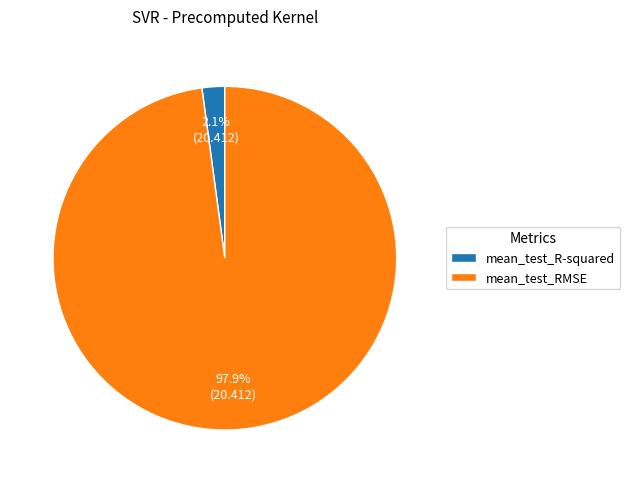

What portion of the pie excludes mean_test_RMSE?

2.1%